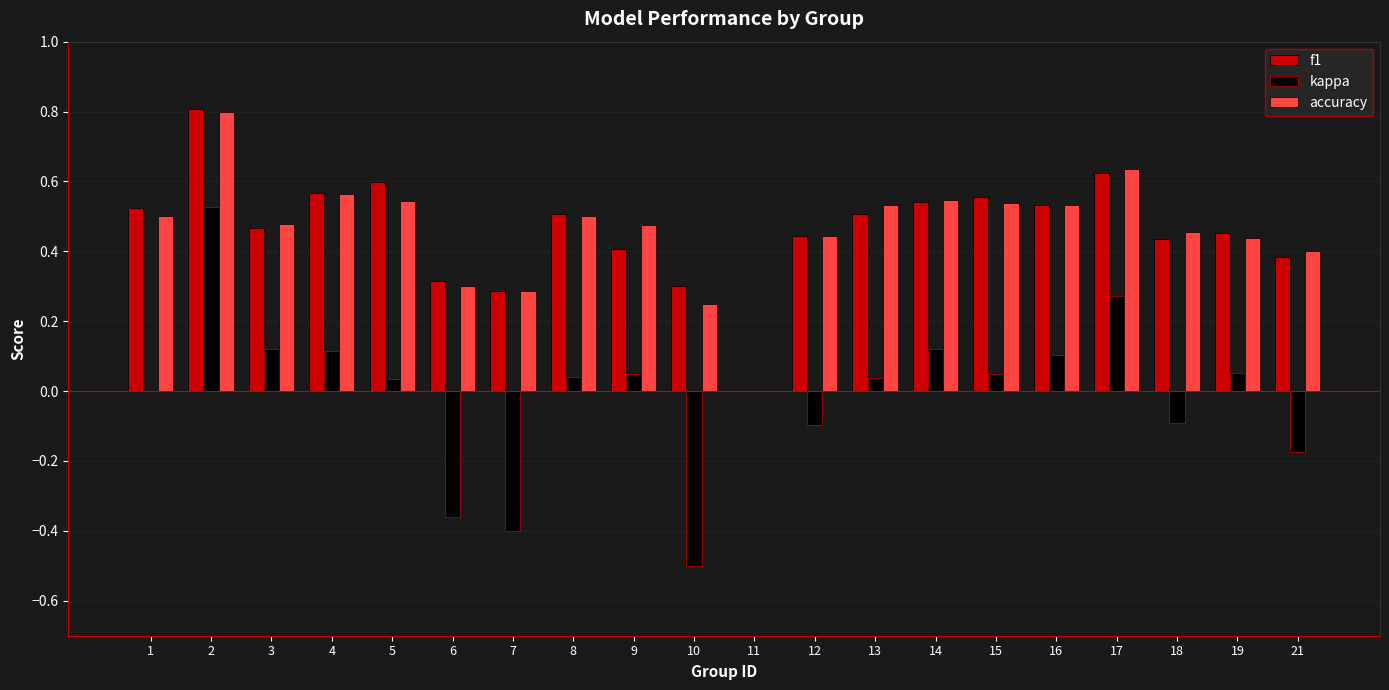

How many data points does each series have?

20